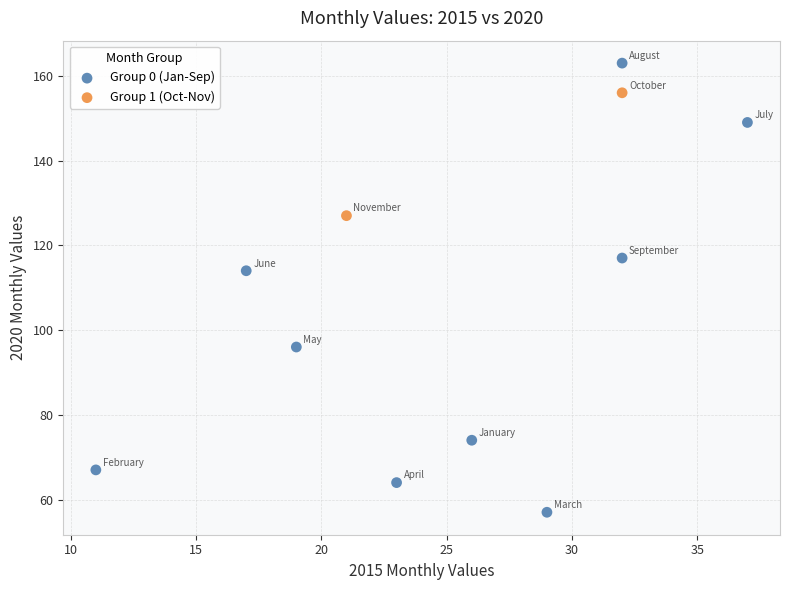

What are all the series names shown in the legend?

Group 0 (Jan-Sep), Group 1 (Oct-Nov)